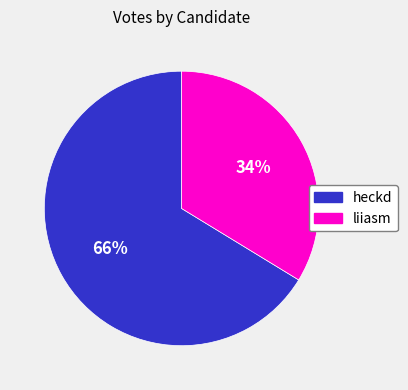

Combined, do liiasm and heckd account for over 50%?

Yes